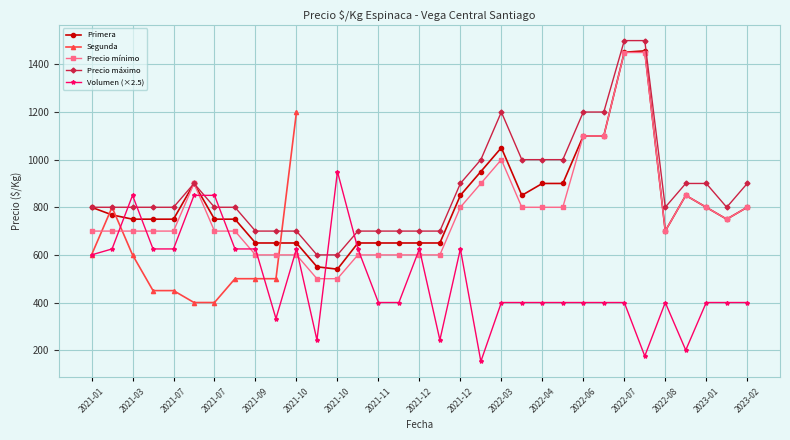

At which label does the data first exceed 750?

2021-01